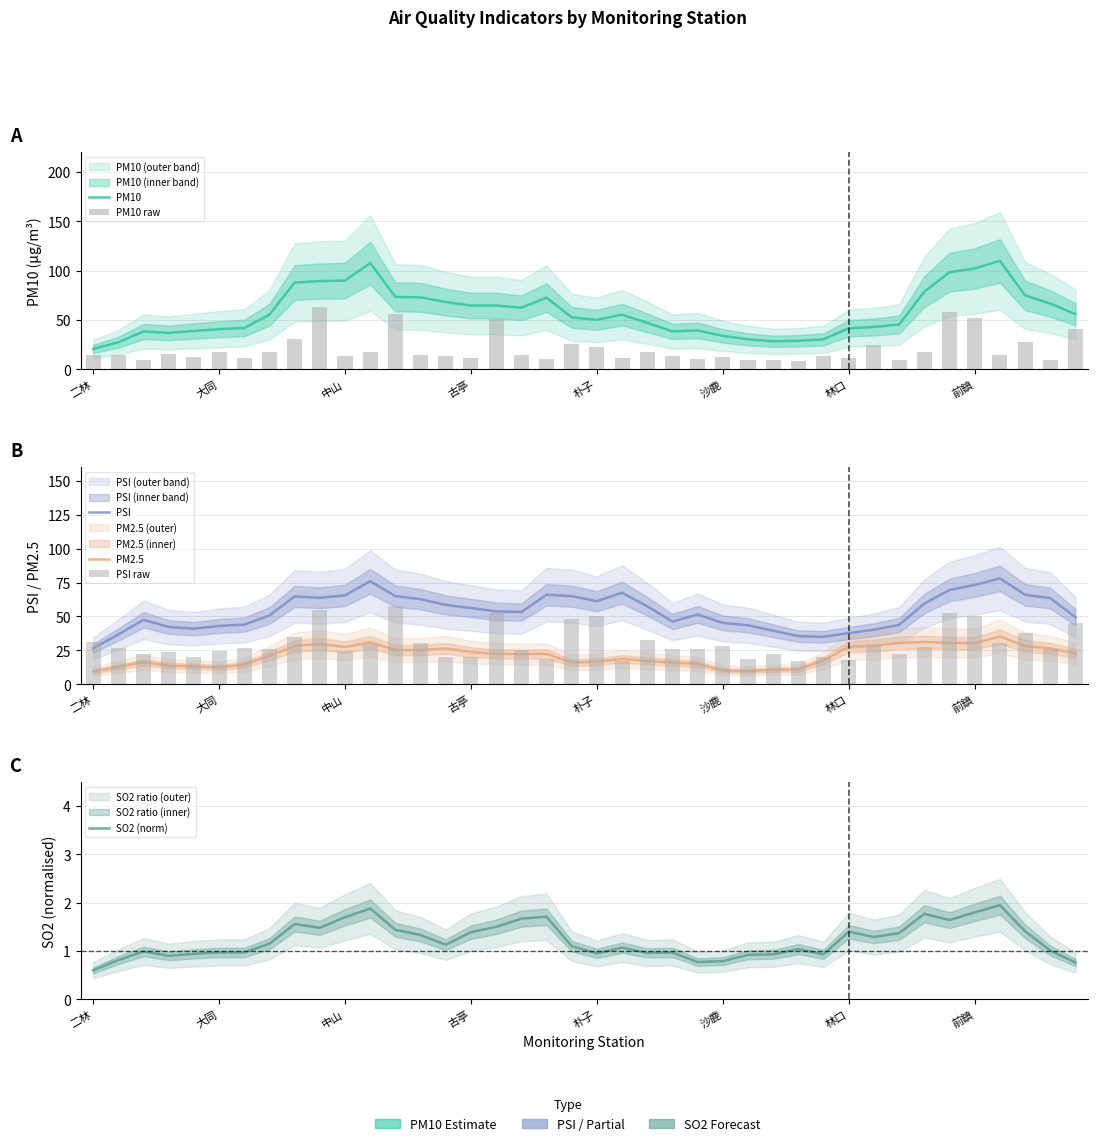

Is the value of PM2.5 at 26 greater than the value of PSI raw at 31?

No